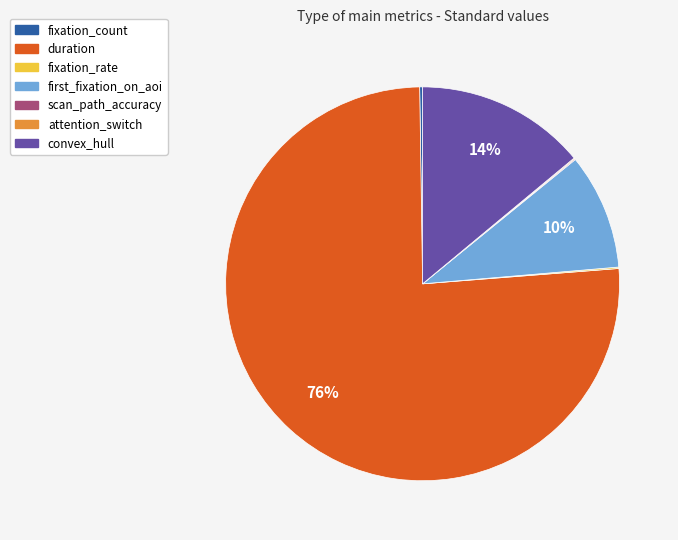

Is there any slice that represents more than half of the pie?

Yes